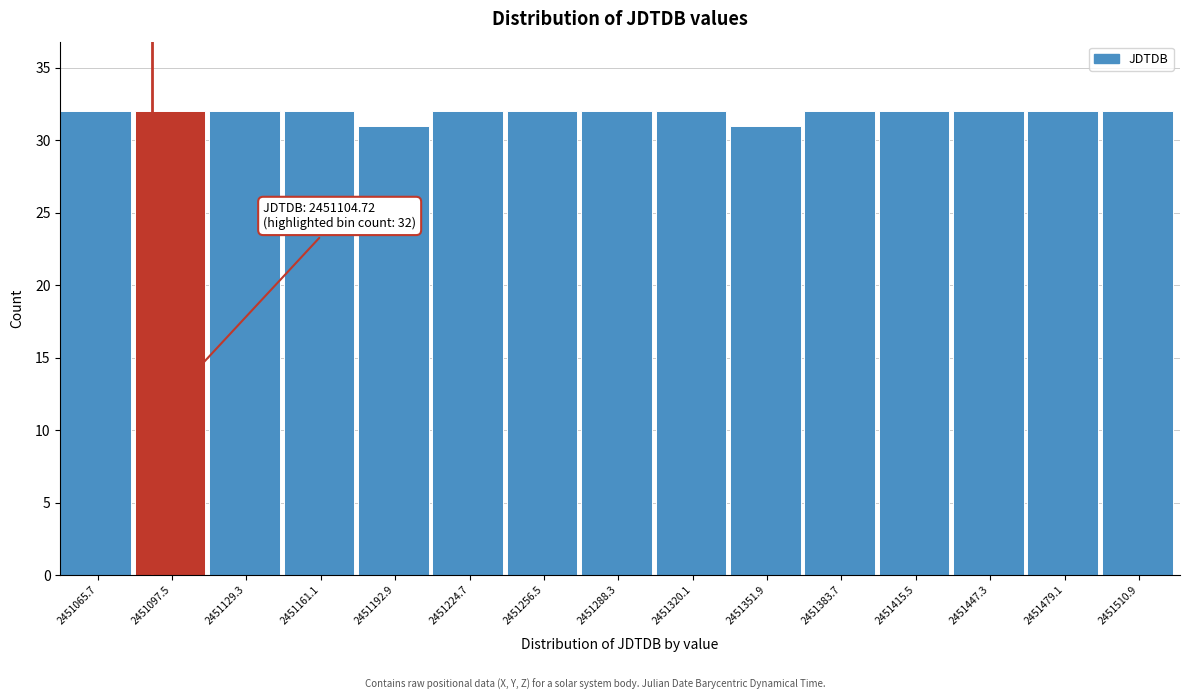

Reading left to right, extract all data points from this chart.

32	32	32	32	31	32	32	32	32	31	32	32	32	32	32